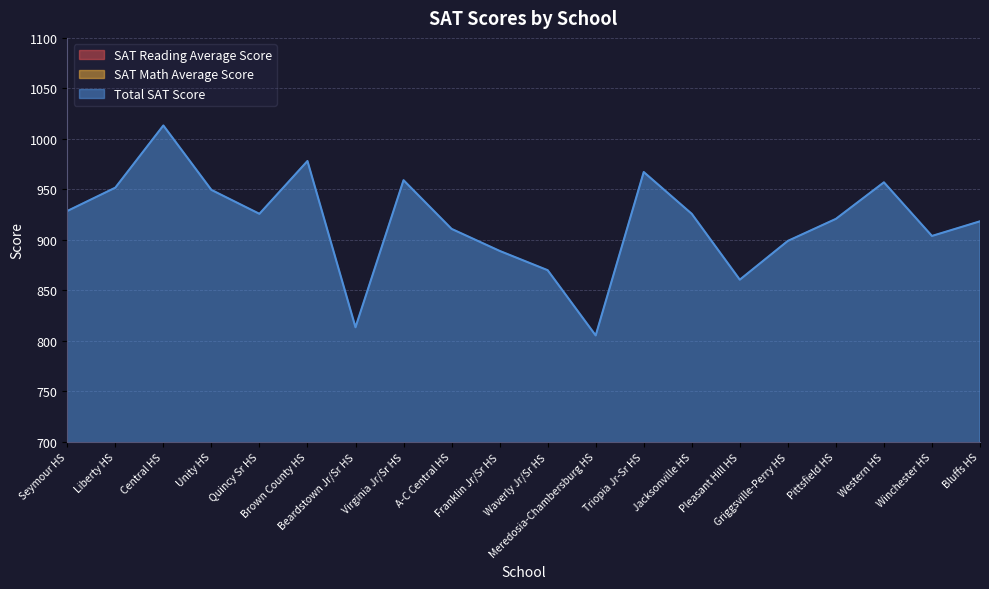

At how many categories does at least one series exceed 952?

5